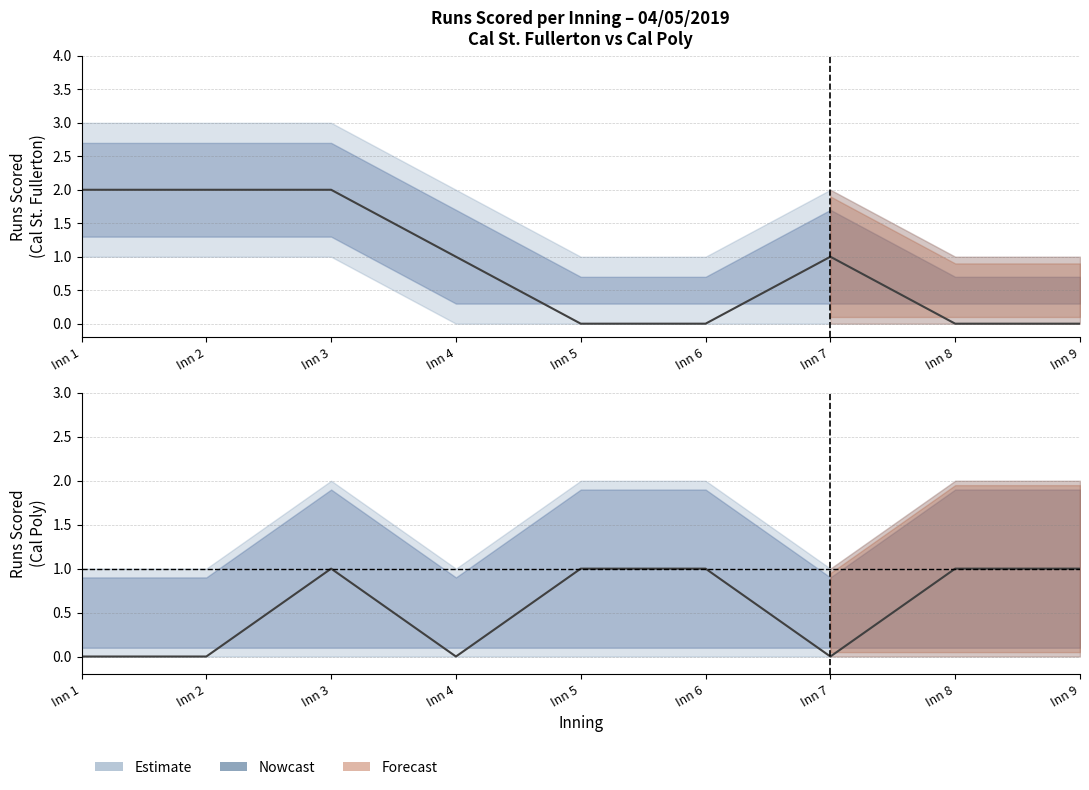

The value of Cal Poly at Inn 7 is 0. True or false?

True